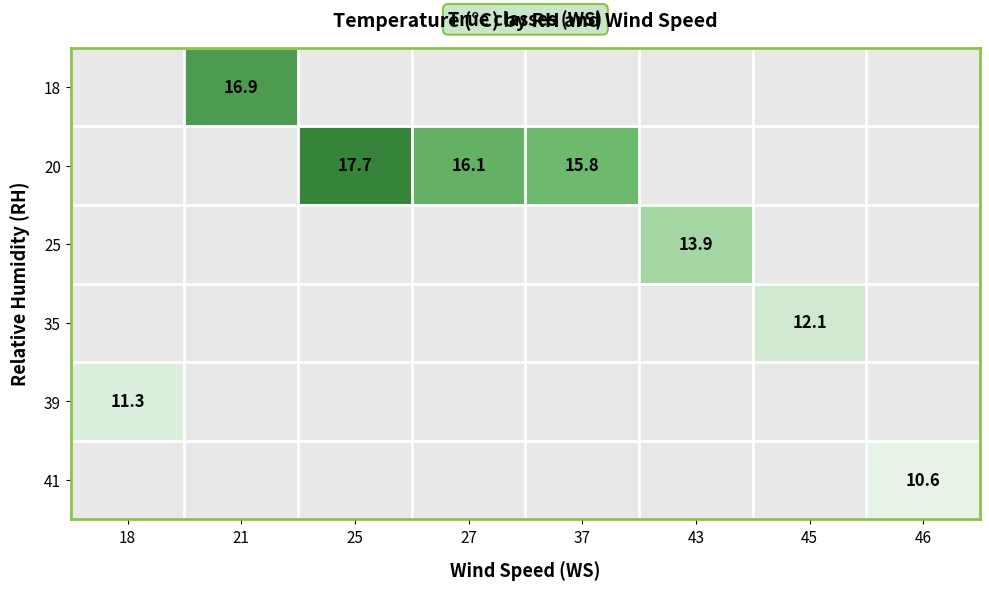

The tmp_values series shows 16.9 at rh_values. True or false?

True